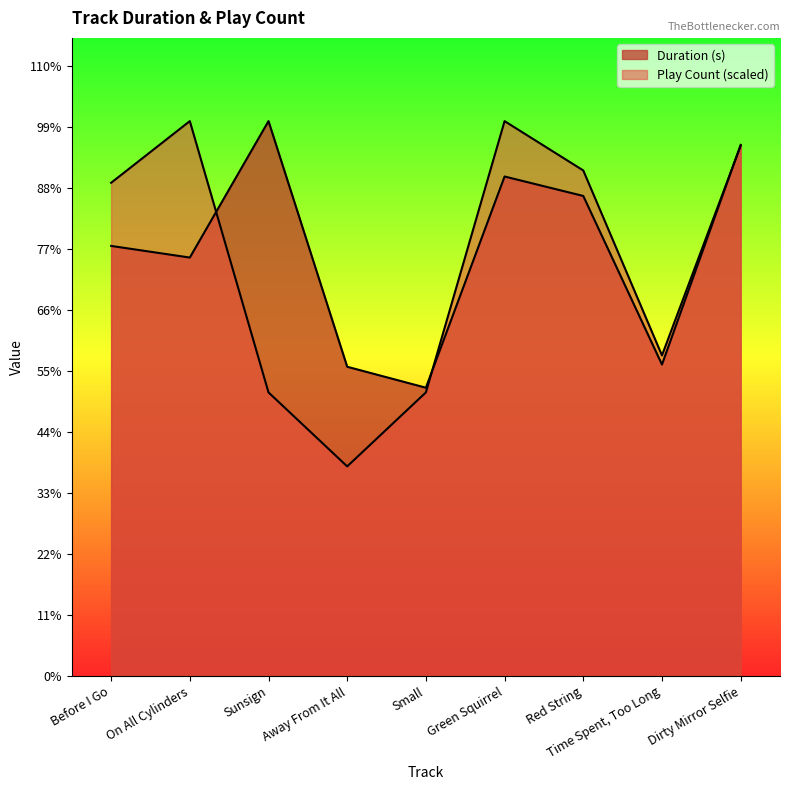

Between Sunsign and Dirty Mirror Selfie, which is larger?

Sunsign